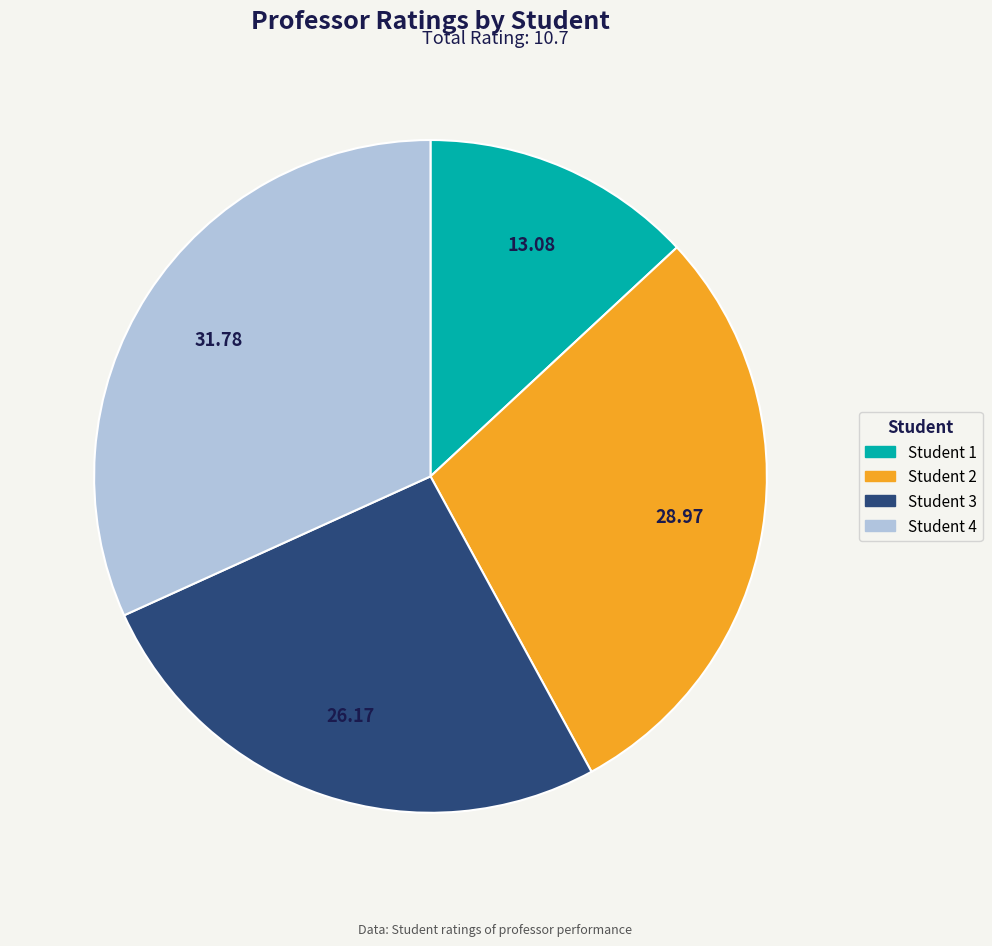

Rank the categories by value from highest to lowest.

Student 4, Student 2, Student 3, Student 1